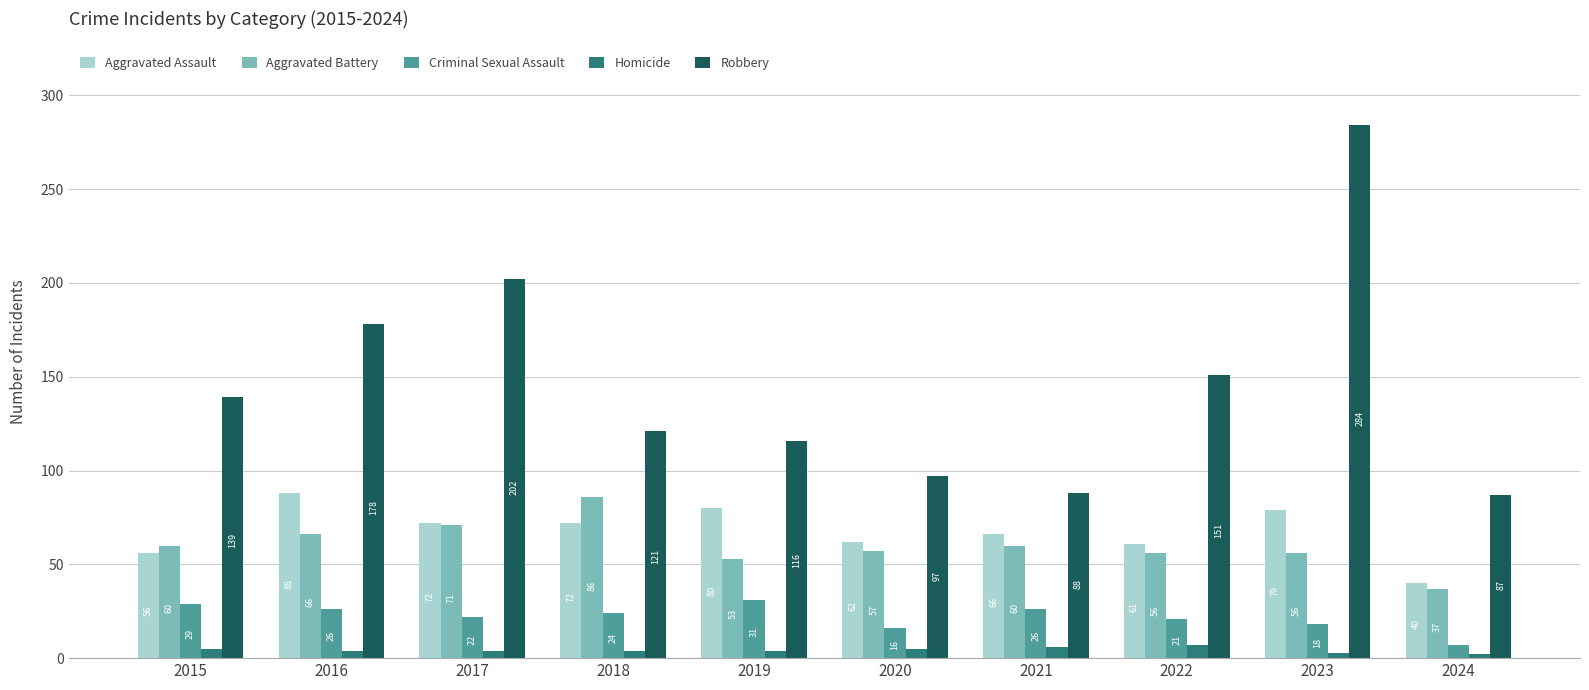

What is the value of the Aggravated Assault bar at the 10th from the left?

40